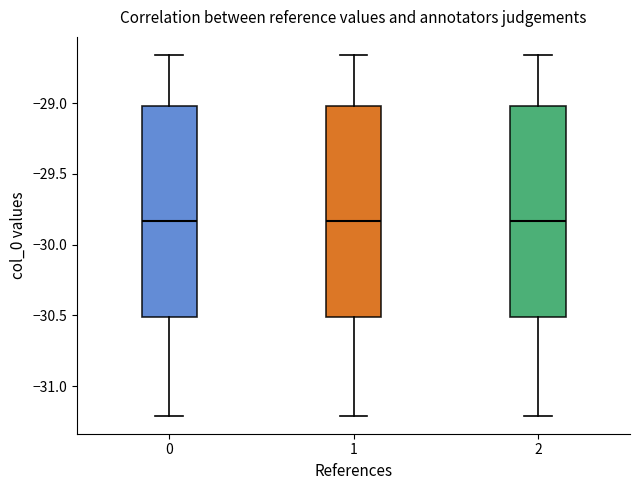

Reading left to right, transcribe this box plot: for each box, give where its median line is, the range the box spans, and where its two whiskers end, as read against the y-axis. The values are not printed on the chart, so give them approximately, as read against the axis.

0: median -29.85, box -30.50 to -29.00, whiskers -31.20 to -28.65
1: median -29.85, box -30.50 to -29.00, whiskers -31.20 to -28.65
2: median -29.85, box -30.50 to -29.00, whiskers -31.20 to -28.65